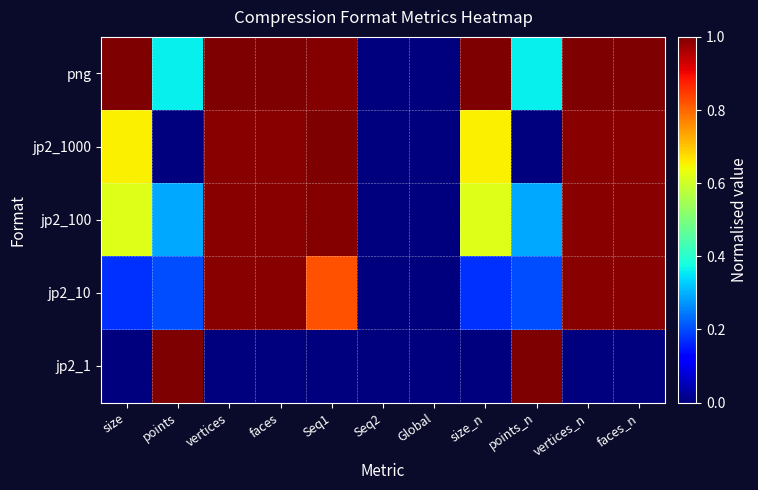

Which series has the widest spread of values?

png